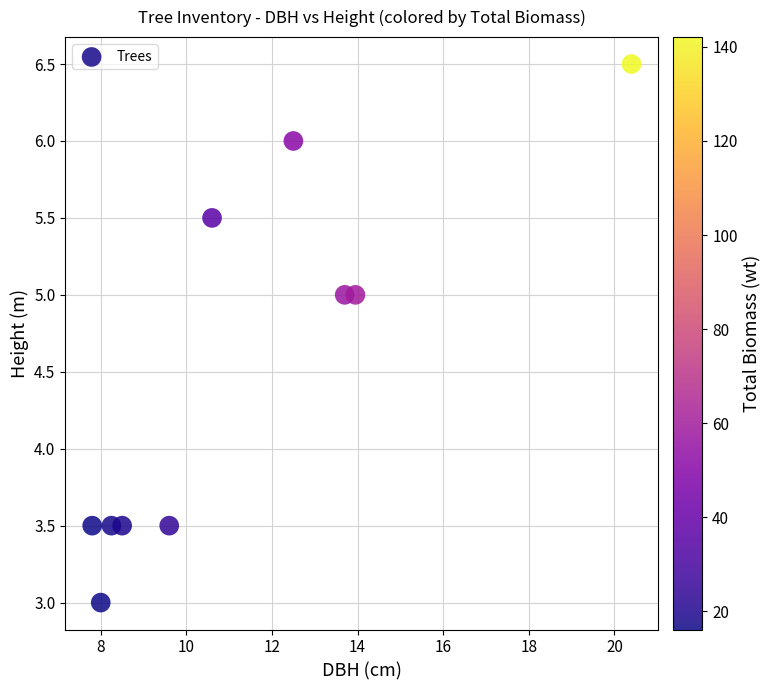

What is the range of X values (max minus min)?

12.6